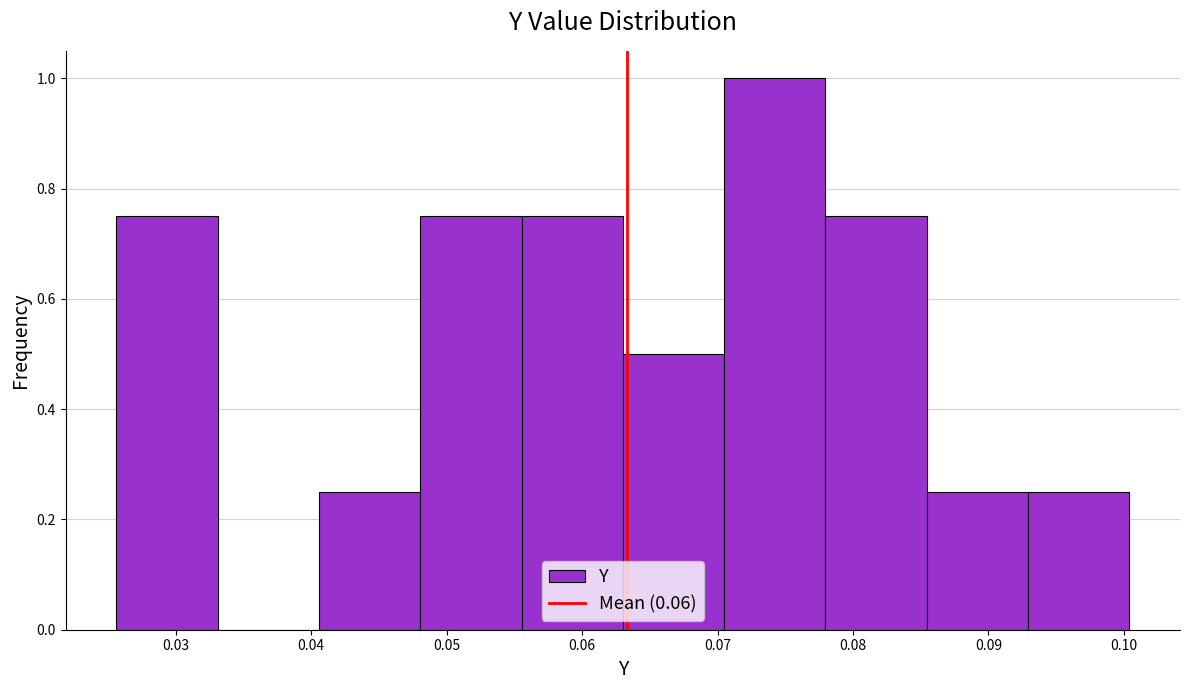

Reading left to right, transcribe this chart: for each bar, give the range it covers on the x-axis and its height. Neither the bar edges nor the heights are printed on the chart, so give them approximately, as read against the axes.

0.026 to 0.033: 0.76
0.033 to 0.041: 0
0.041 to 0.048: 0.26
0.048 to 0.056: 0.76
0.056 to 0.063: 0.76
0.063 to 0.070: 0.50
0.070 to 0.078: 1.00
0.078 to 0.085: 0.76
0.085 to 0.093: 0.26
0.093 to 0.100: 0.26